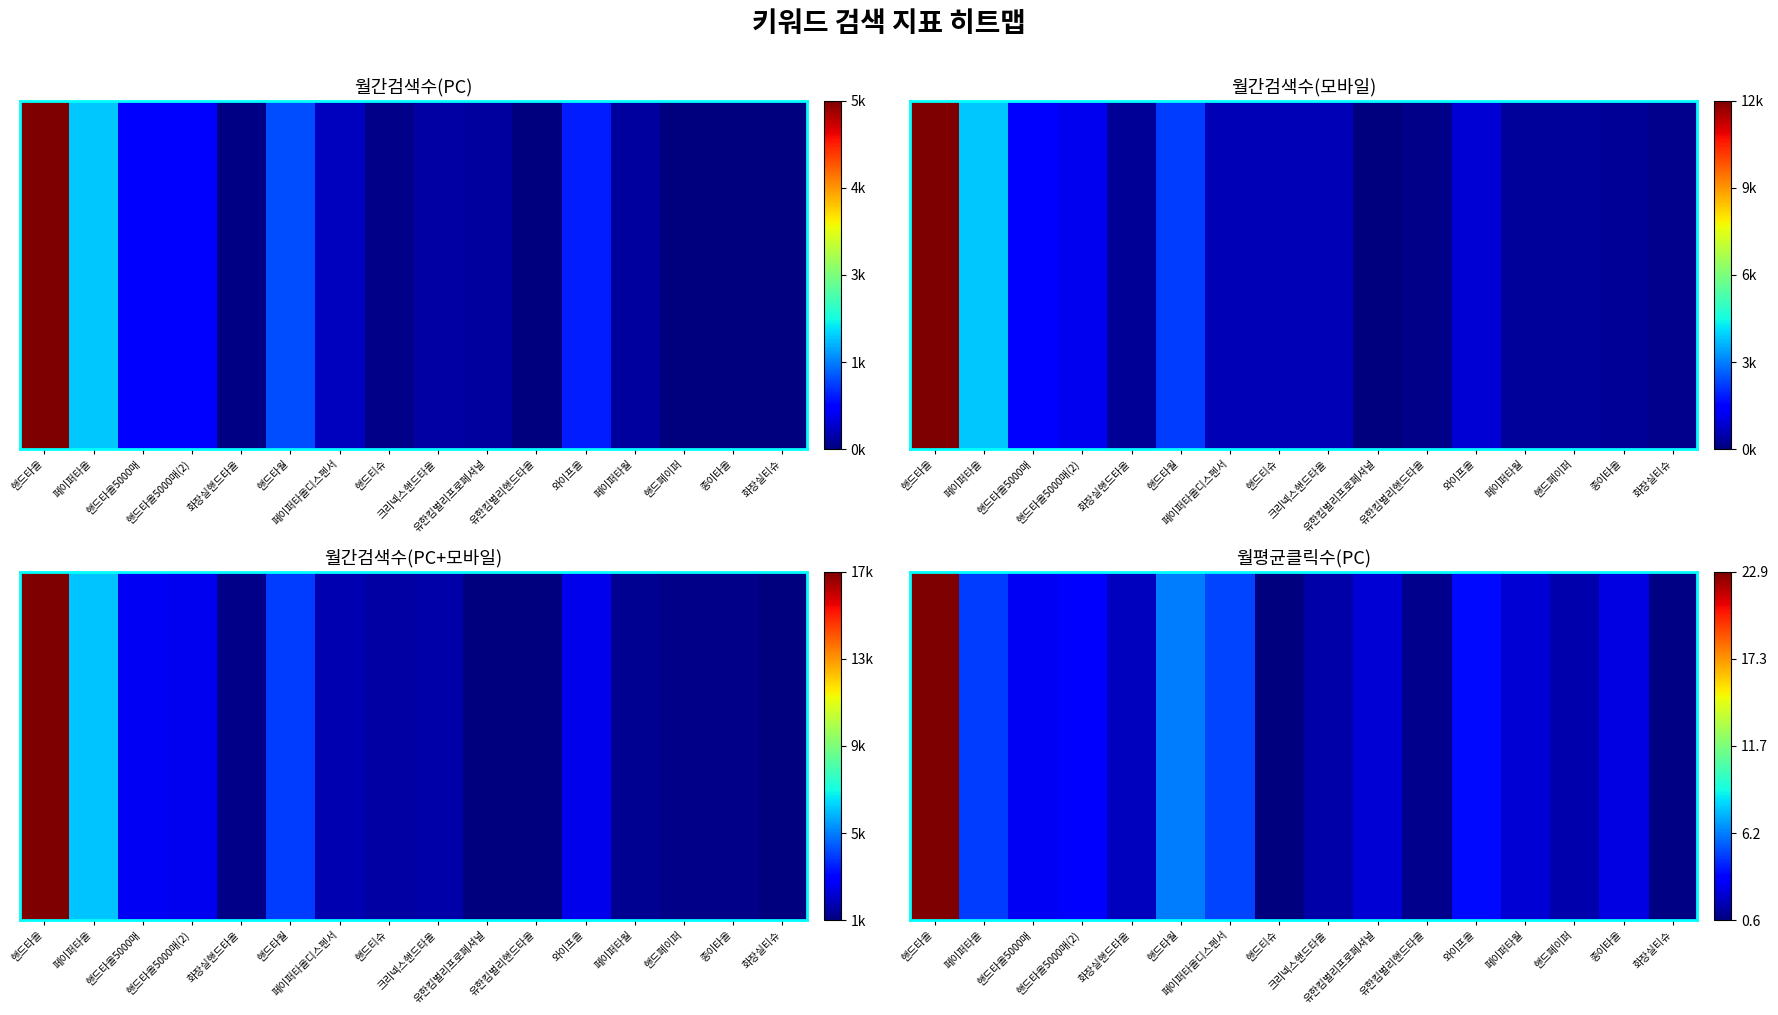

Which category has the lowest value across all series?

핸드티슈